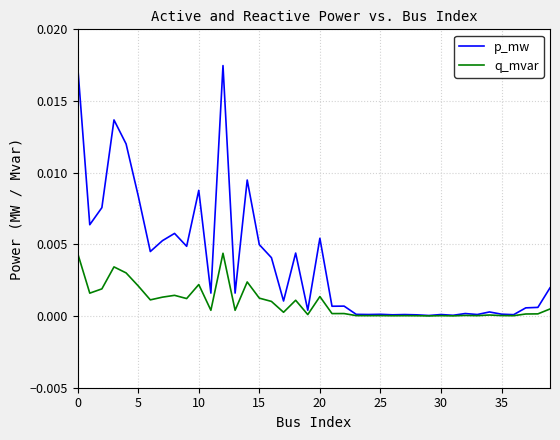

True or false: q_mvar has more than 1 points higher than both neighbors.

True